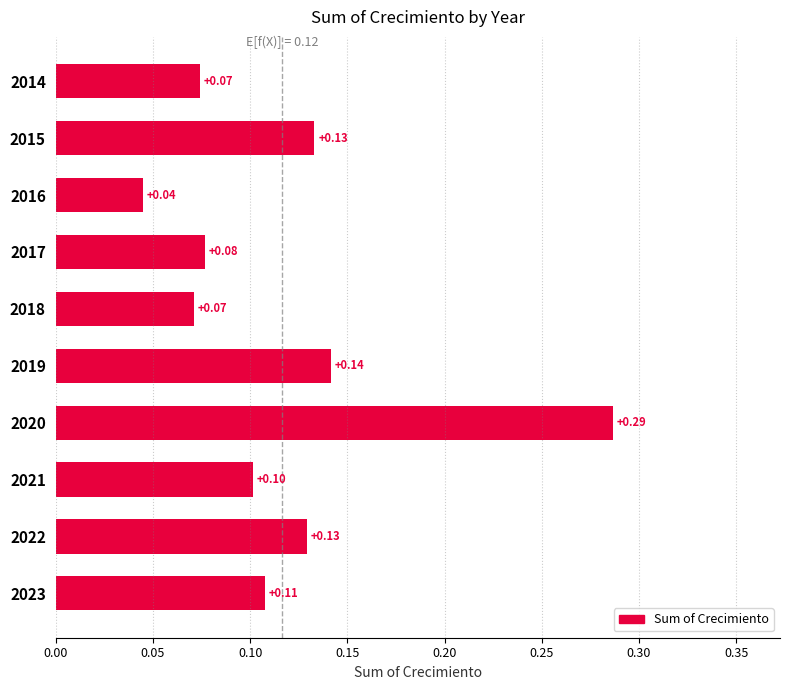

Which has a higher value, 2018 or 2019?

2019